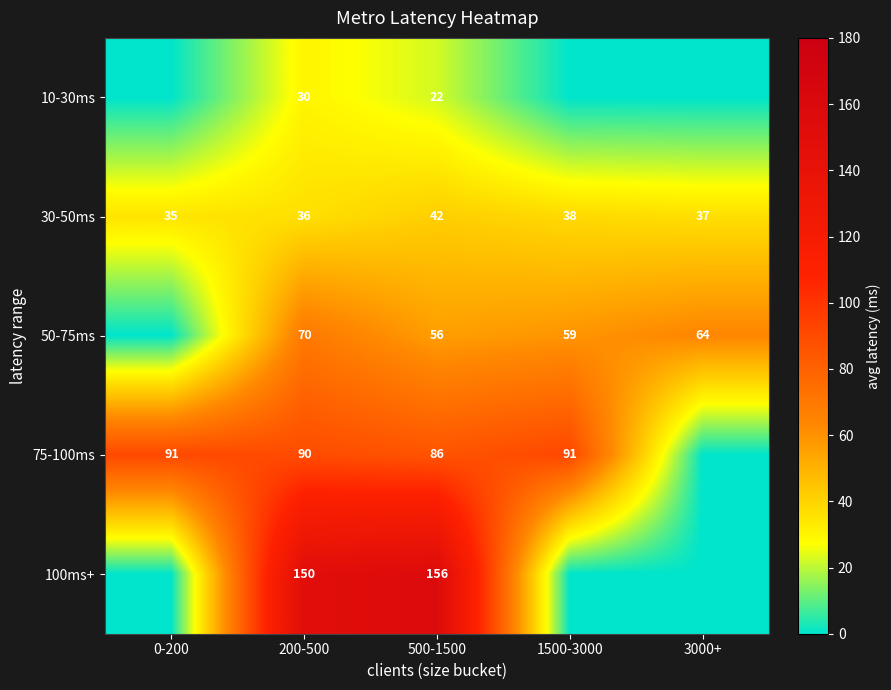

At which label does 30-50ms first exceed 37?

500-1500